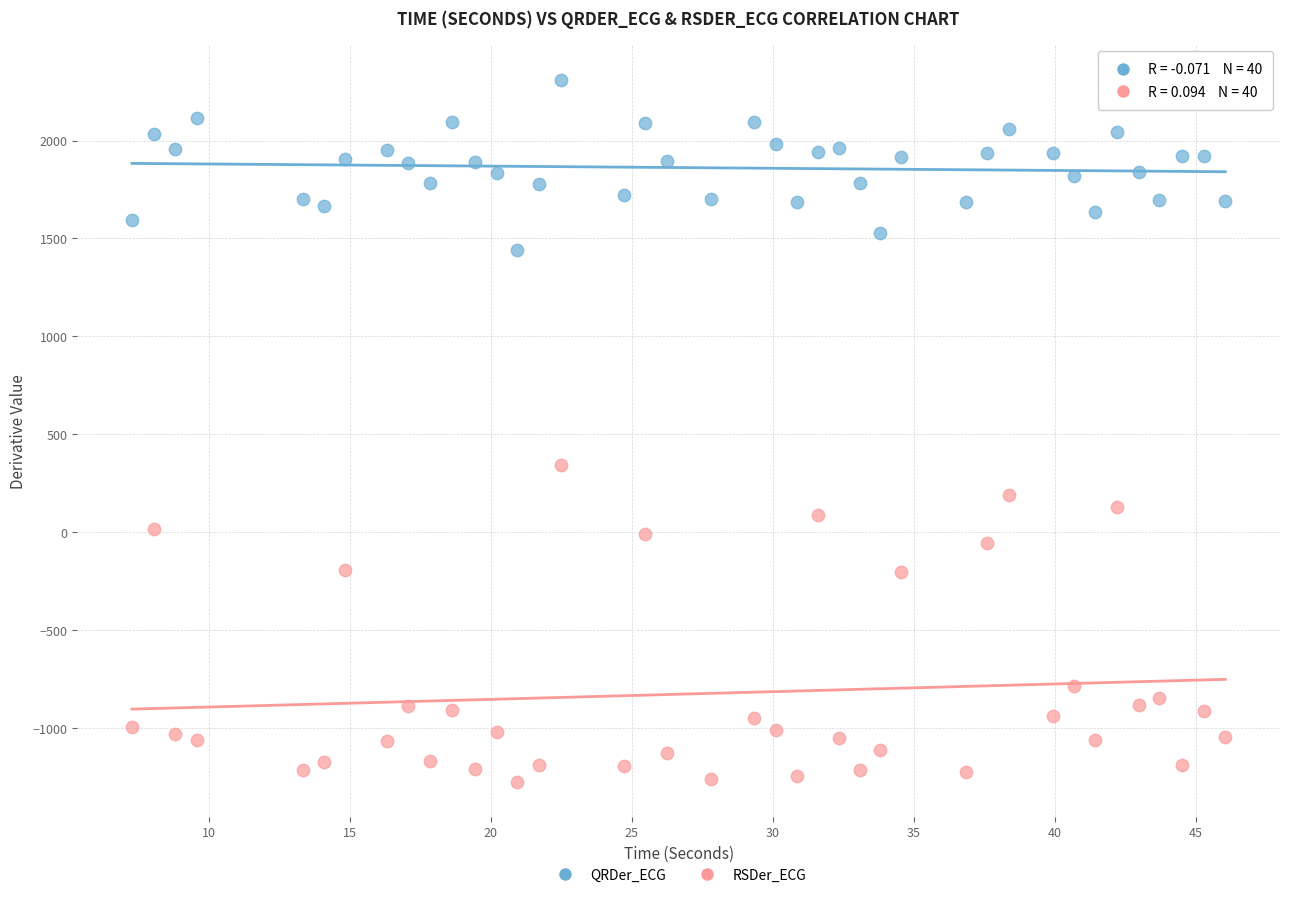

Which series reaches the maximum Y coordinate?

QRDer_ECG